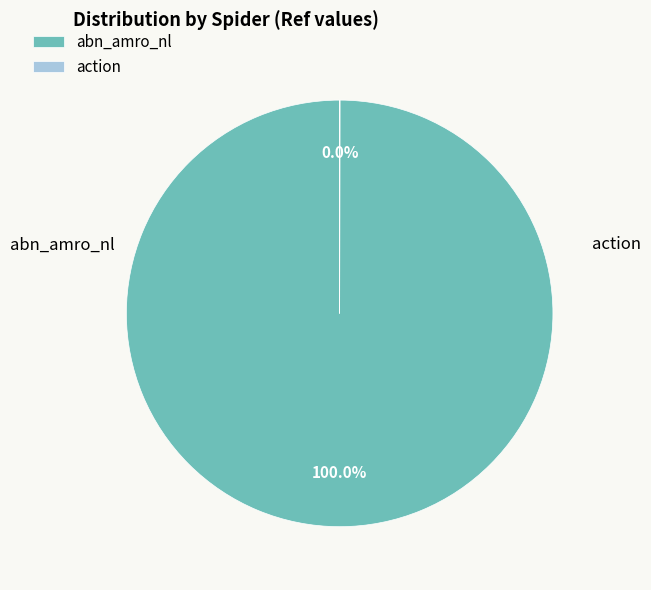

Which slice is the largest?

abn_amro_nl